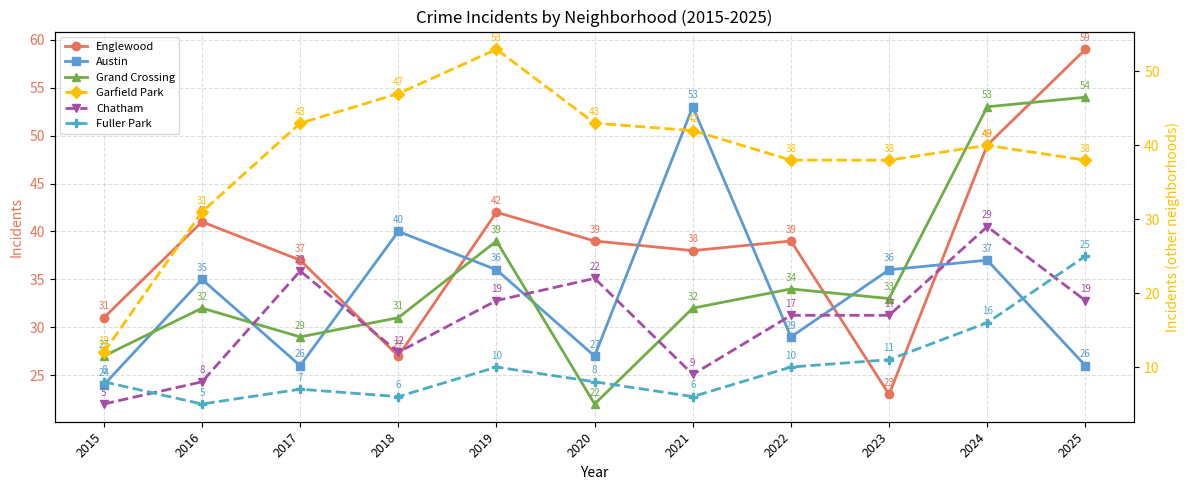

The value of Chatham at 2019 is 27. True or false?

False